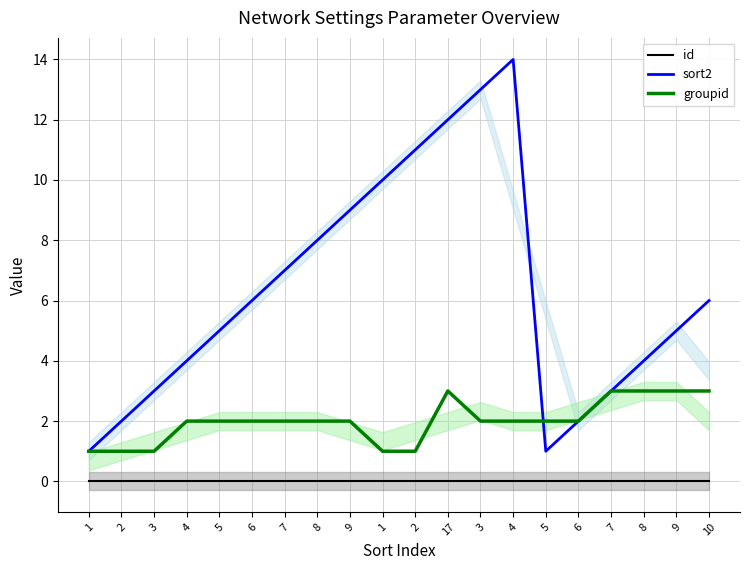

True or false: id has more than 1 interior local peaks.

False